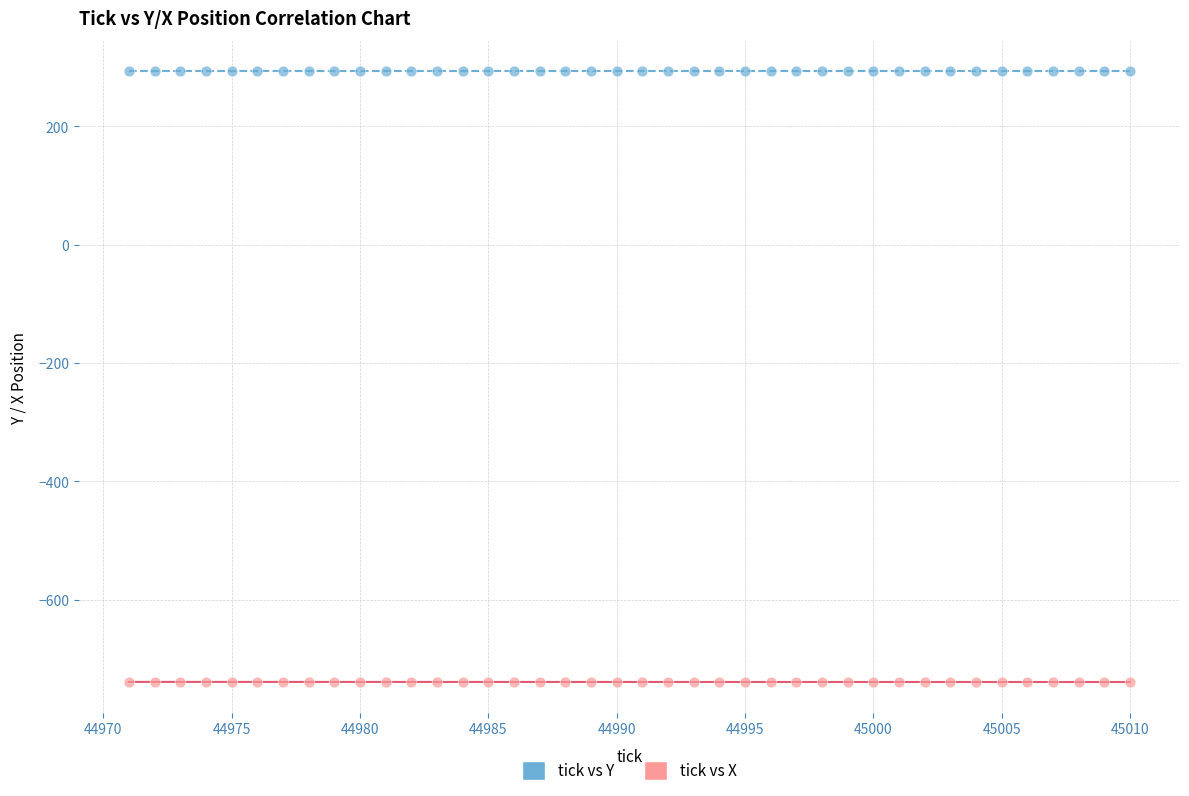

Across all data points, what is the range of Y values (max minus min)?

1032.9